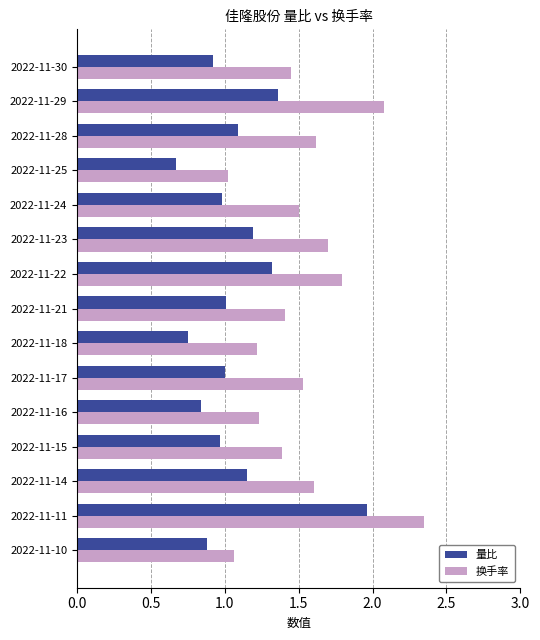

Which series changed the most between 2022-11-17 and 2022-11-10?

换手率